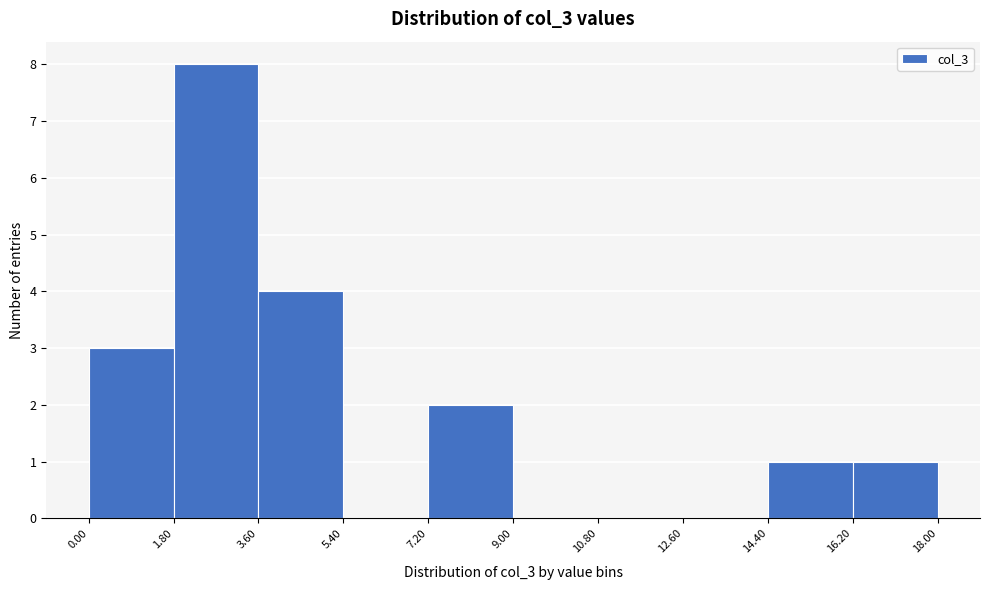

Reading left to right, list every bar in this chart as the range it spans on the x-axis followed by its height. The values are not printed on the chart, so give them approximately, as read against the axis.

0.00 to 1.80: 3
1.80 to 3.60: 8
3.60 to 5.40: 4
5.40 to 7.20: 0
7.20 to 9.00: 2
9.00 to 10.80: 0
10.80 to 12.60: 0
12.60 to 14.40: 0
14.40 to 16.20: 1
16.20 to 18.00: 1